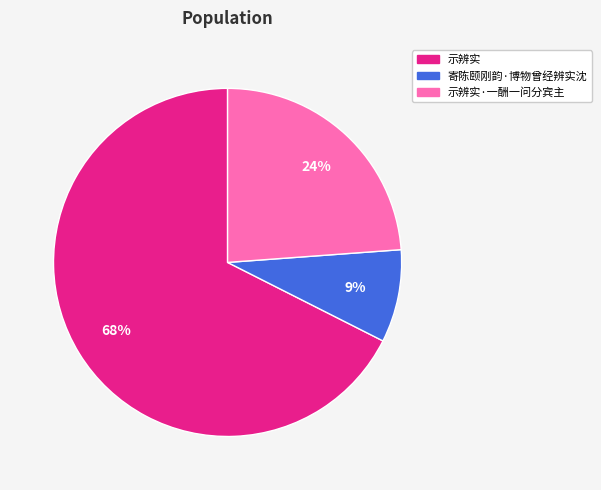

Is there a majority slice in this chart?

Yes